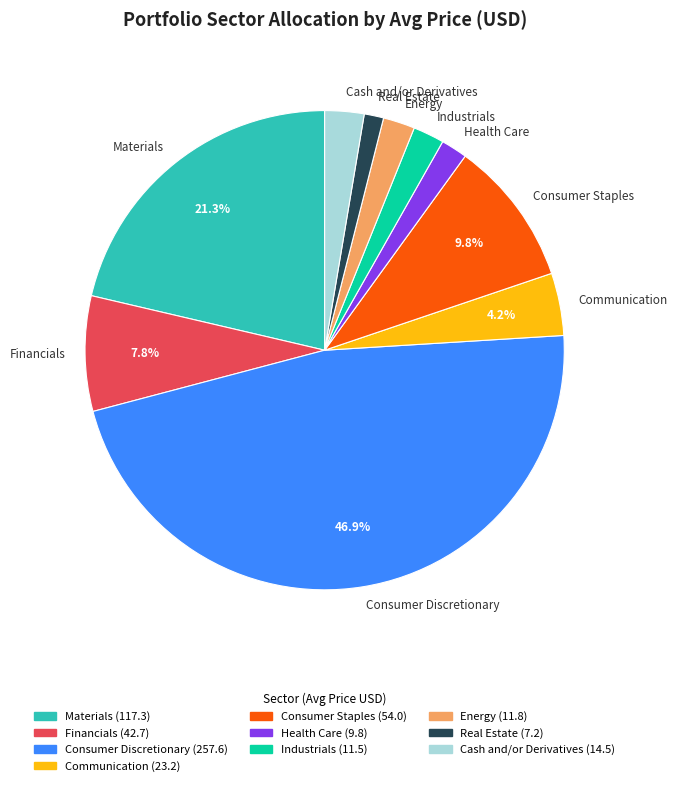

To the nearest percent, what is the difference between the Real Estate and Industrials slice percentages?

1%